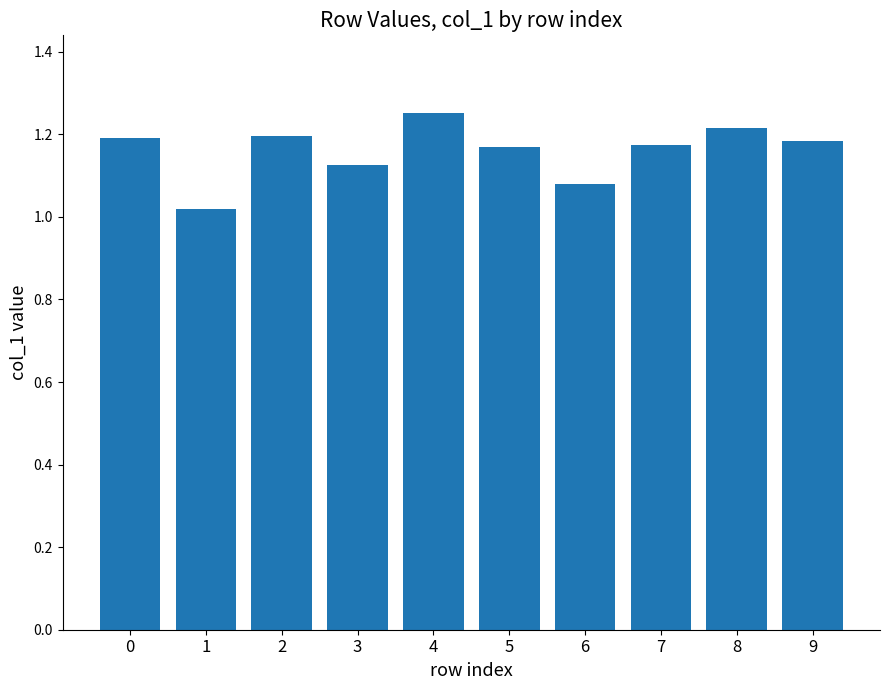

The value at 9 is 0.6. True or false?

False